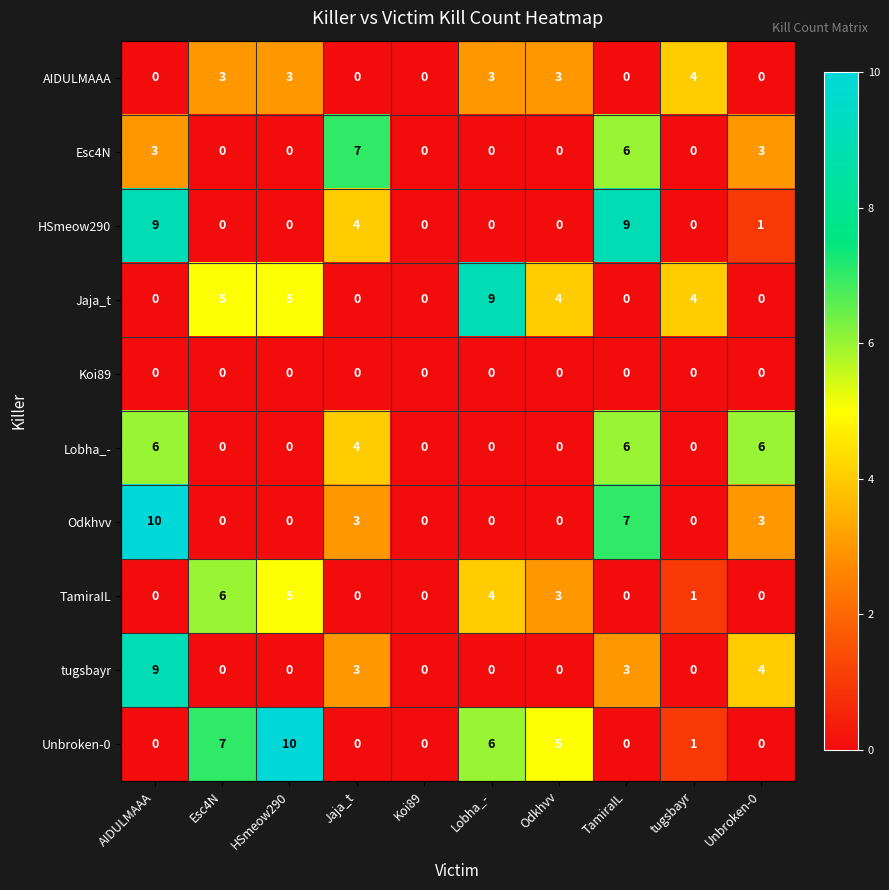

Which series has the largest total across all categories?

Unbroken-0